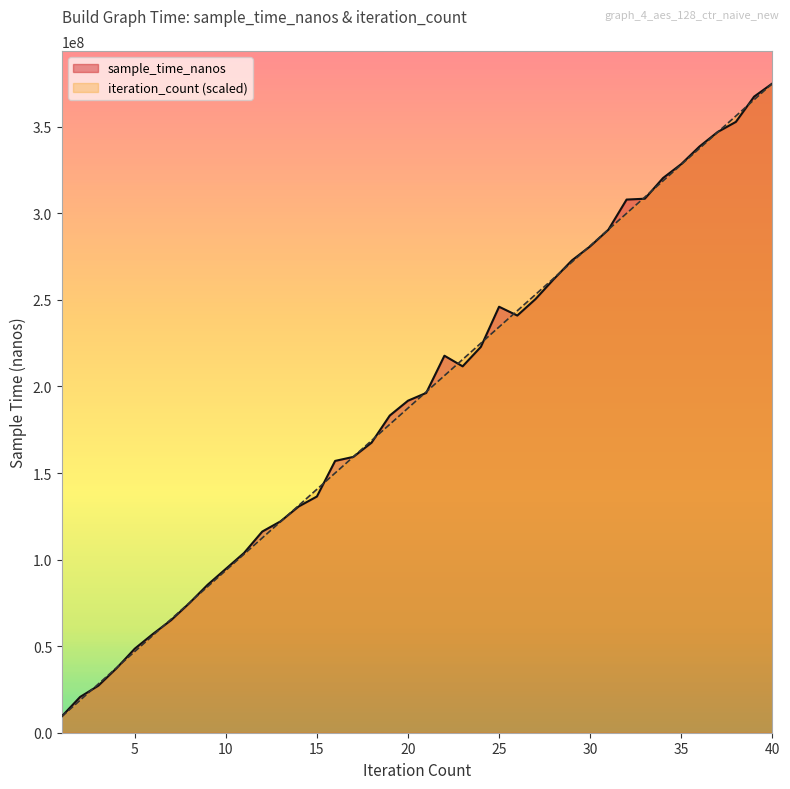

Rank the series by their average value, from highest to lowest.

sample_time_nanos, iteration_count